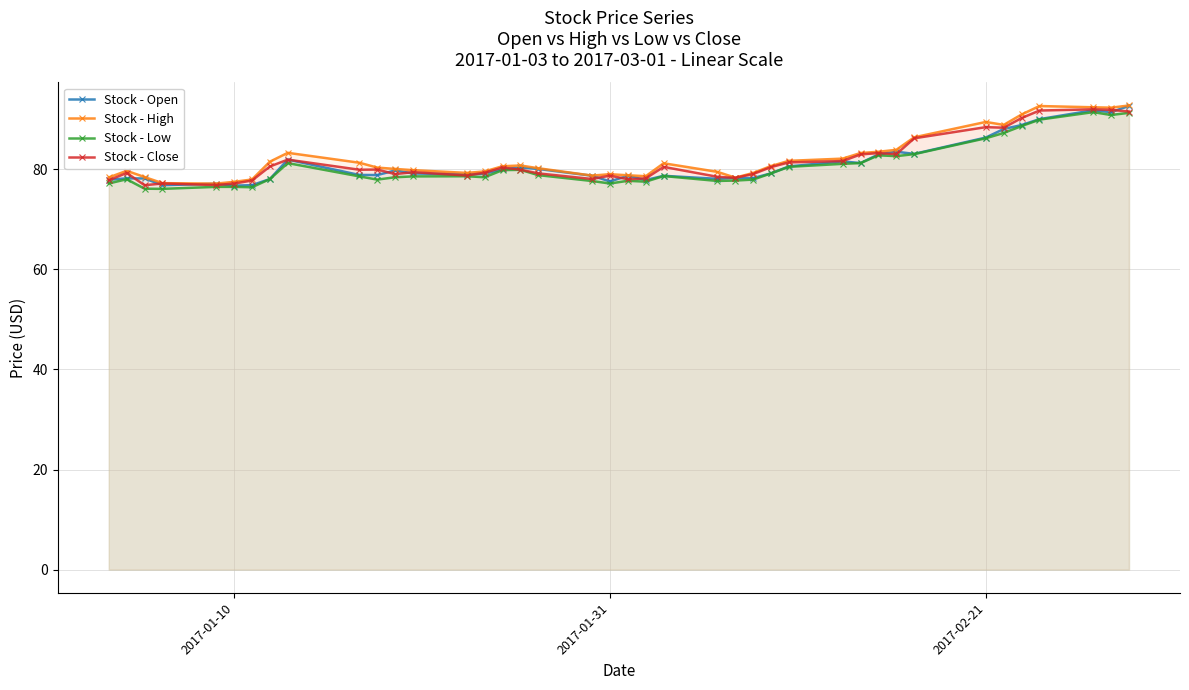

True or false: Stock - High has more than 2 points higher than both neighbors.

True